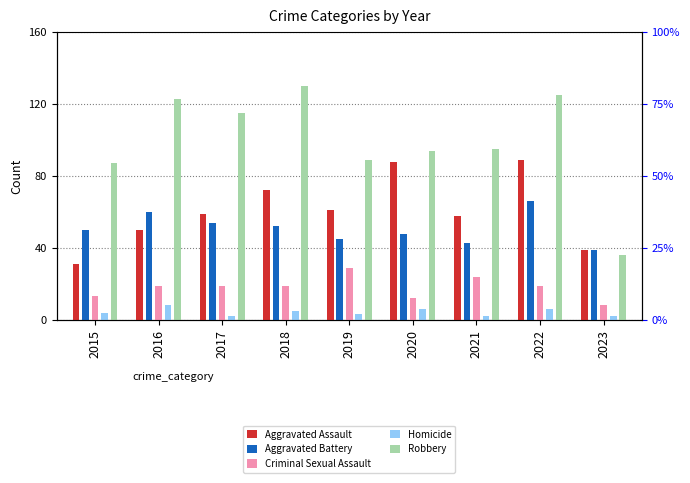

Which series has the largest total across all categories?

Robbery